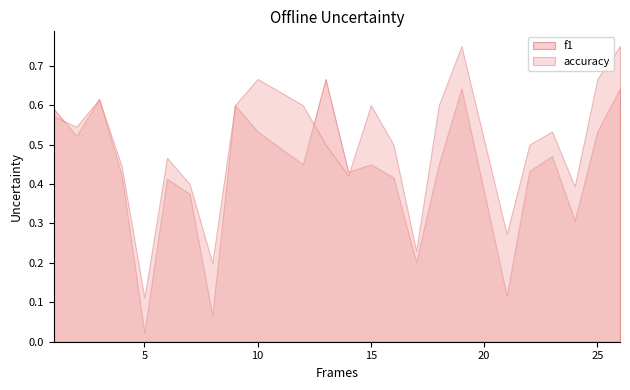

Reading right to left, transcribe all the data shown in this chart.

f1: 0.6	0.5	0.3	0.5	0.4	0.1	0.6	0.5	0.2	0.4	0.5	0.4	0.7	0.5	0.5	0.6	0.1	0.4	0.4	0.0	0.4	0.6	0.5	0.6
accuracy: 0.8	0.7	0.4	0.5	0.5	0.3	0.8	0.6	0.2	0.5	0.6	0.4	0.5	0.6	0.7	0.6	0.2	0.4	0.5	0.1	0.4	0.6	0.5	0.6